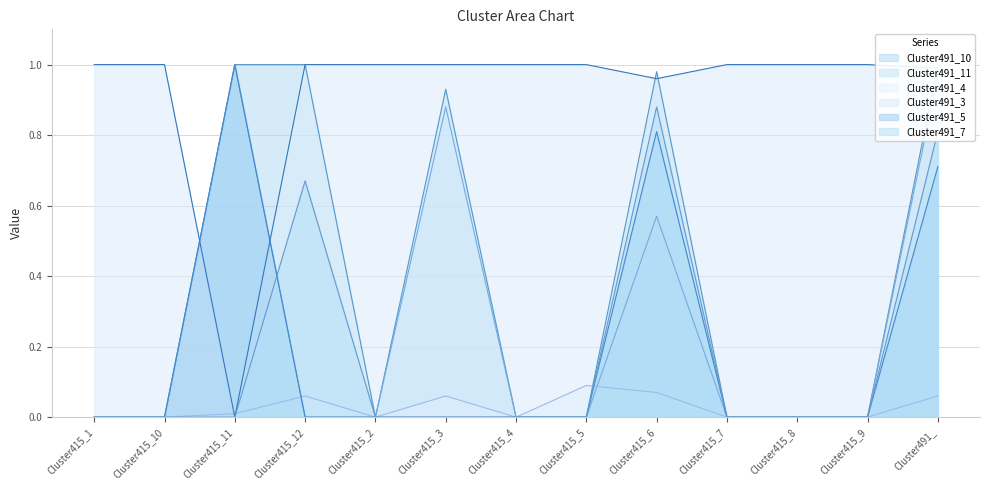

Where is the first local minimum for Cluster491_4?

Cluster415_2